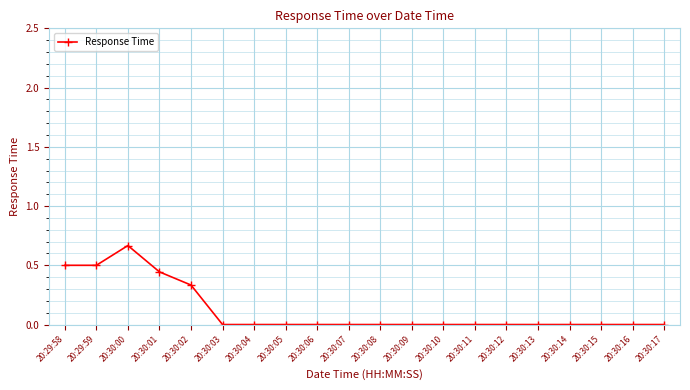

What is the change in value from 20:30:02 to 20:30:17?

-0.3